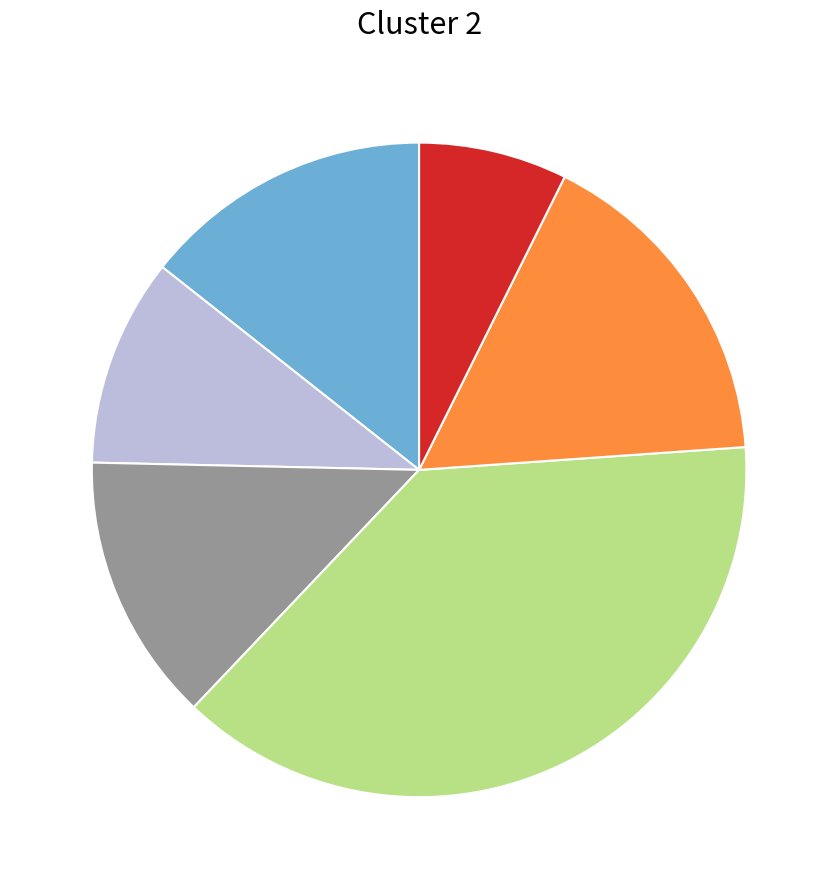

Does any single category account for the majority?

No